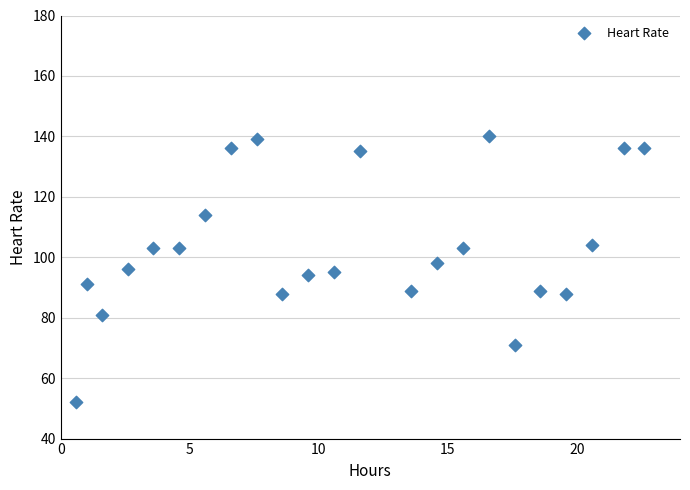

What is the range of Y values (max minus min)?

88